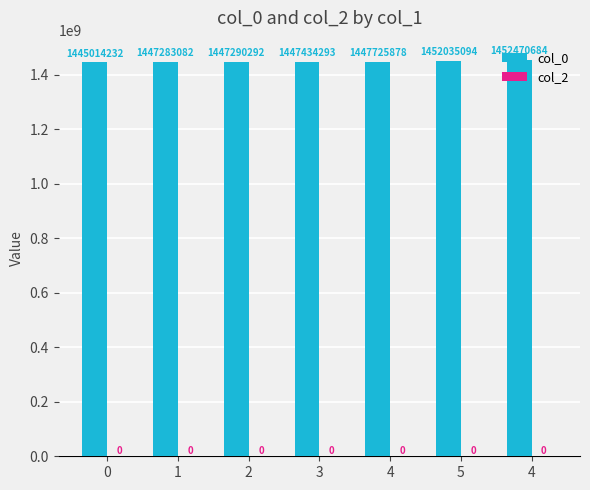

How many bars are there in total?

7